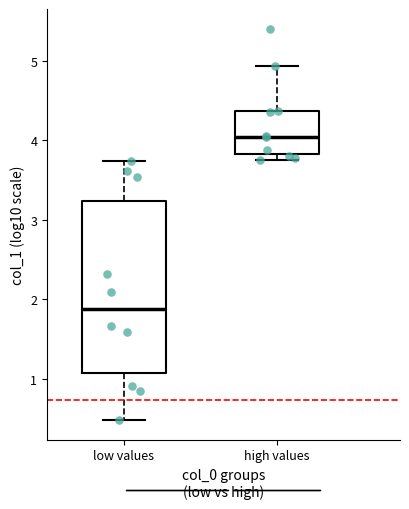

Which box has the lowest median line?

low values